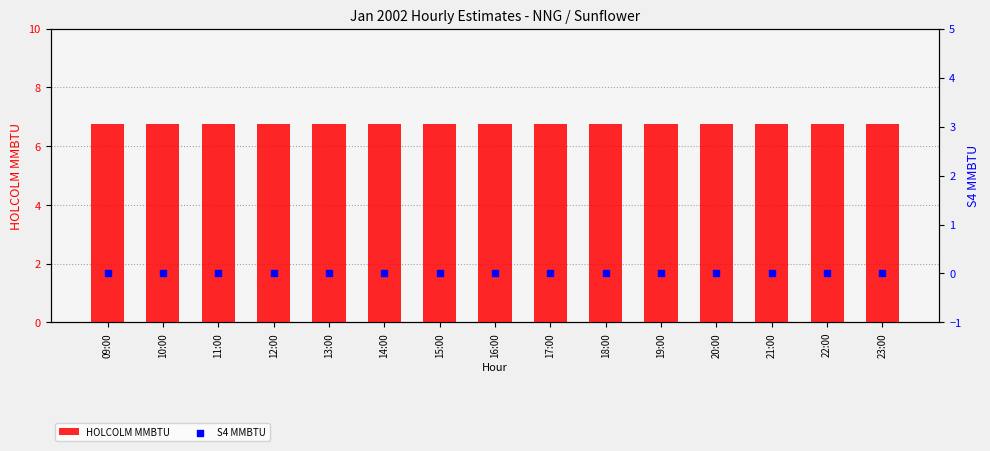

What is the total value across all series at 19:00?

6.8